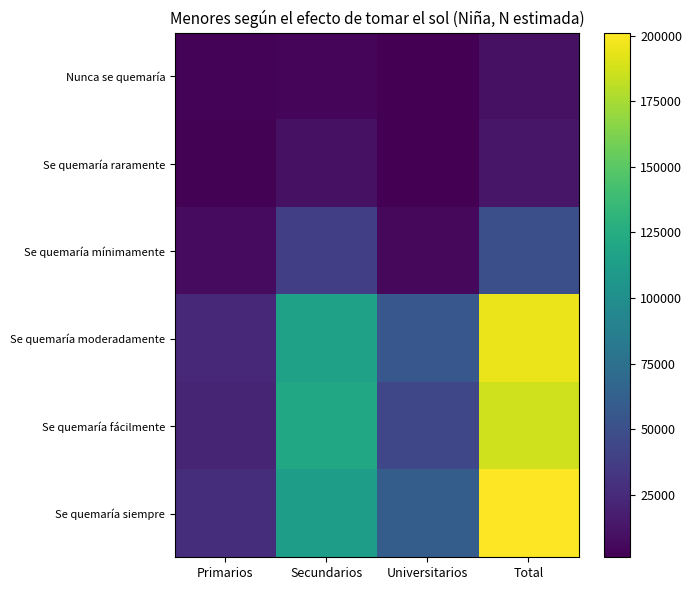

What is the spread (max minus min) of values at Universitarios?

59279